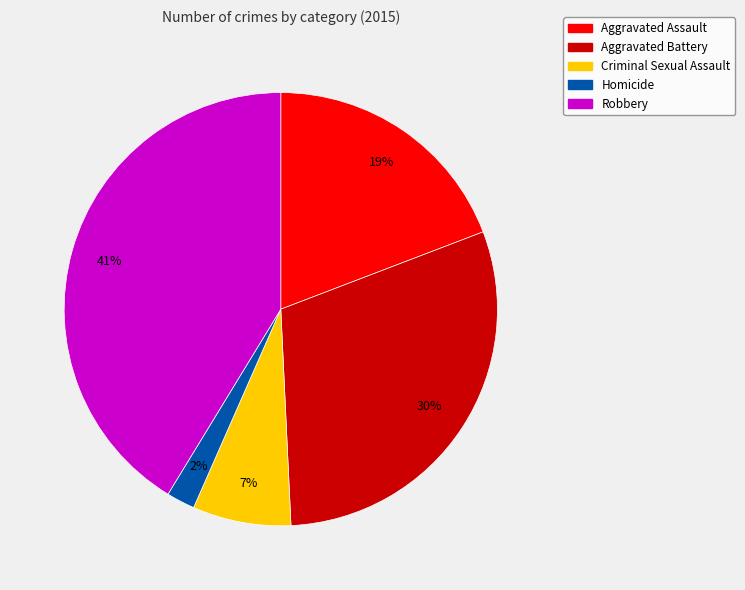

To the nearest percent, what is the difference between the Aggravated Battery and Aggravated Assault slice percentages?

11%